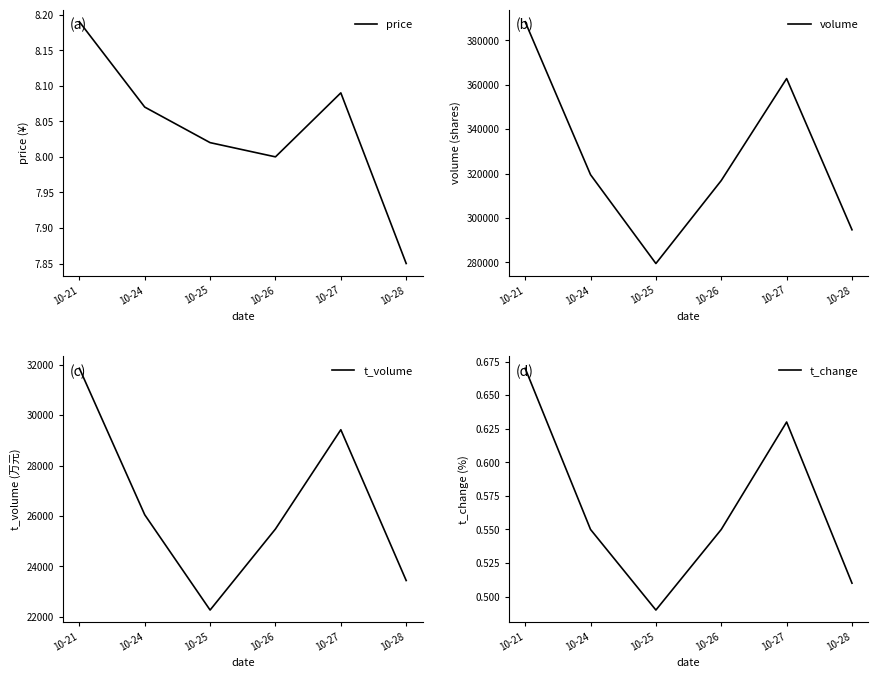

Reading left to right, what are all the values shown in this chart?

price: 10-21=8.2	10-24=8.1	10-25=8.0	10-26=8.0	10-27=8.1	10-28=7.8
volume: 10-21=388389.0	10-24=319481.0	10-25=279452.0	10-26=316845.0	10-27=362790.0	10-28=294651.0
t_volume: 10-21=31855.0	10-24=26048.0	10-25=22271.0	10-26=25484.0	10-27=29419.0	10-28=23441.0
t_change: 10-21=0.7	10-24=0.6	10-25=0.5	10-26=0.6	10-27=0.6	10-28=0.5